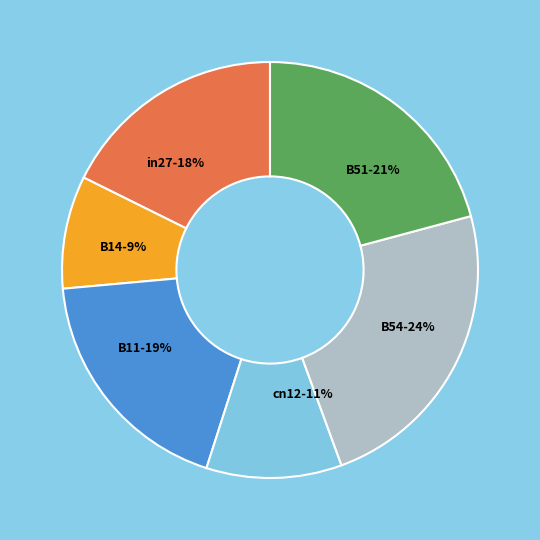

How many slices are in this pie chart?

6